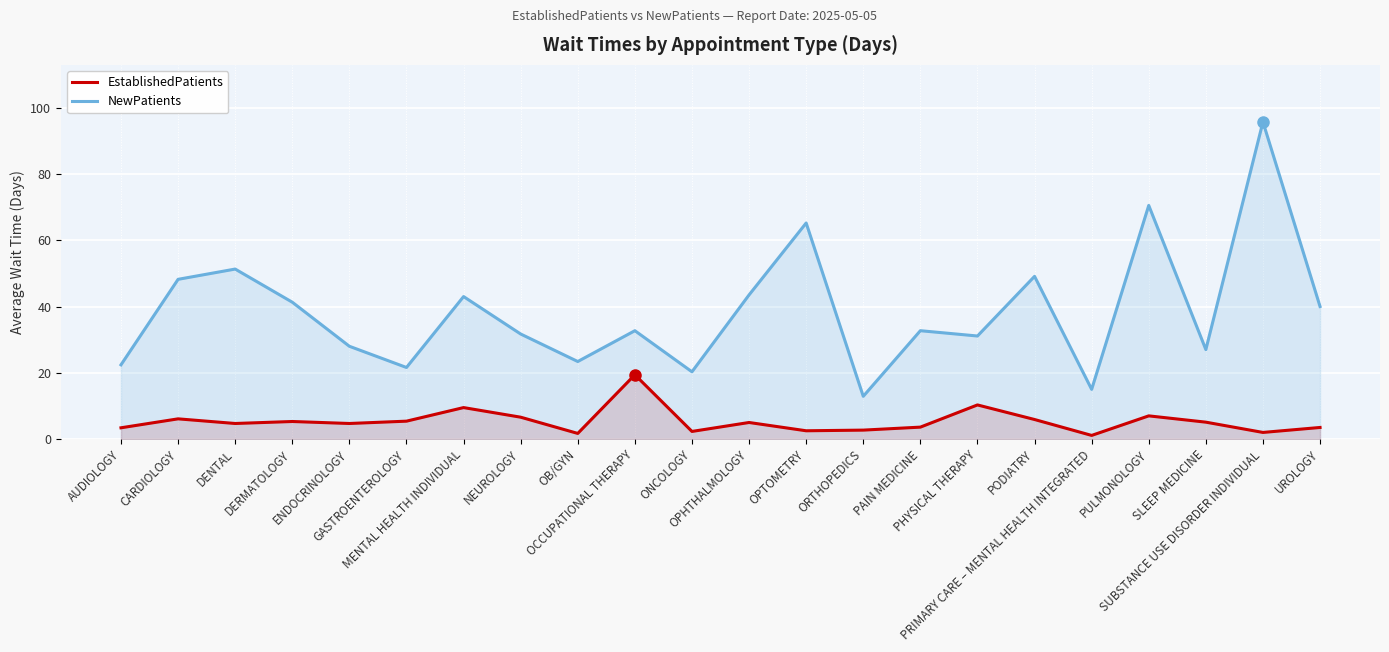

Where is the first local maximum for EstablishedPatients?

CARDIOLOGY